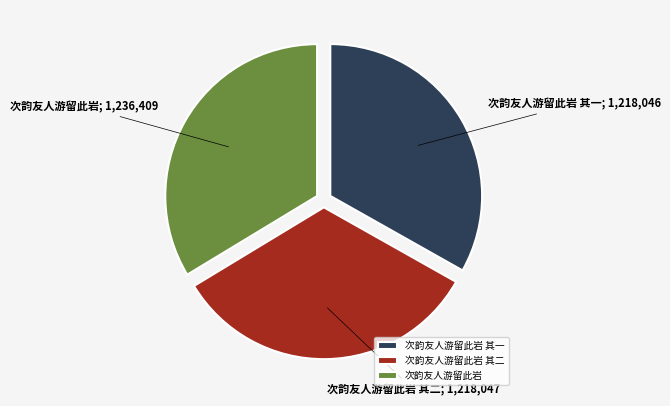

Is it true that 次韵友人游留此岩 其一 is 33% of the pie?

True